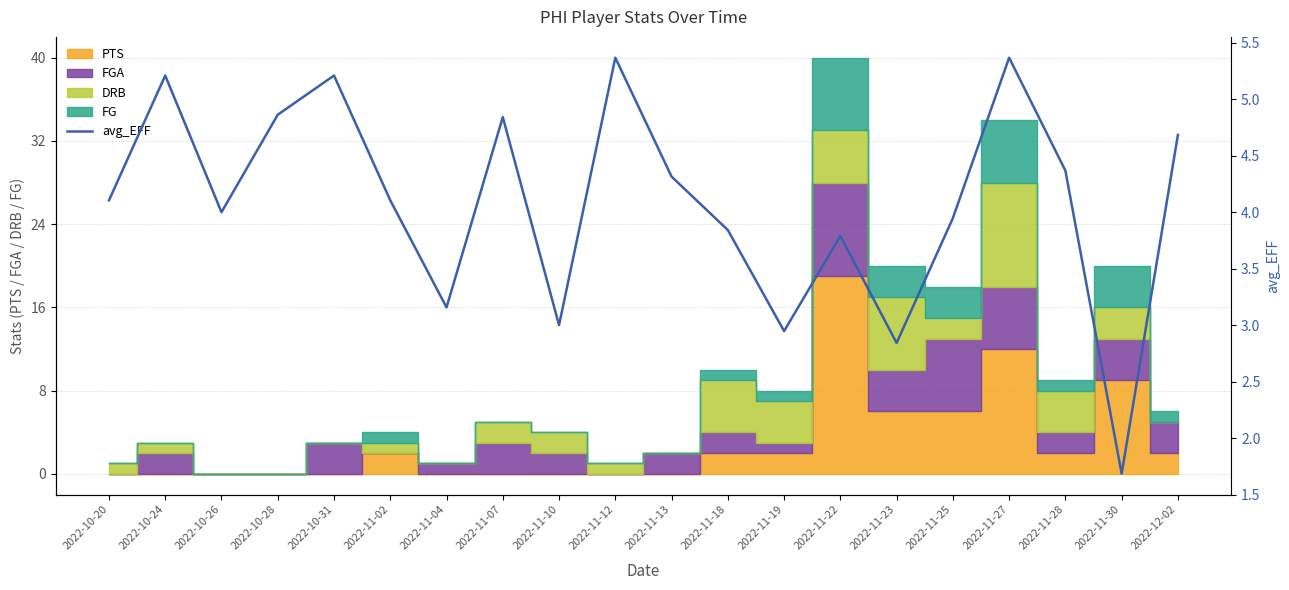

What is the ratio of the value at 2022-10-31 to the value at 2022-12-02?

1.1